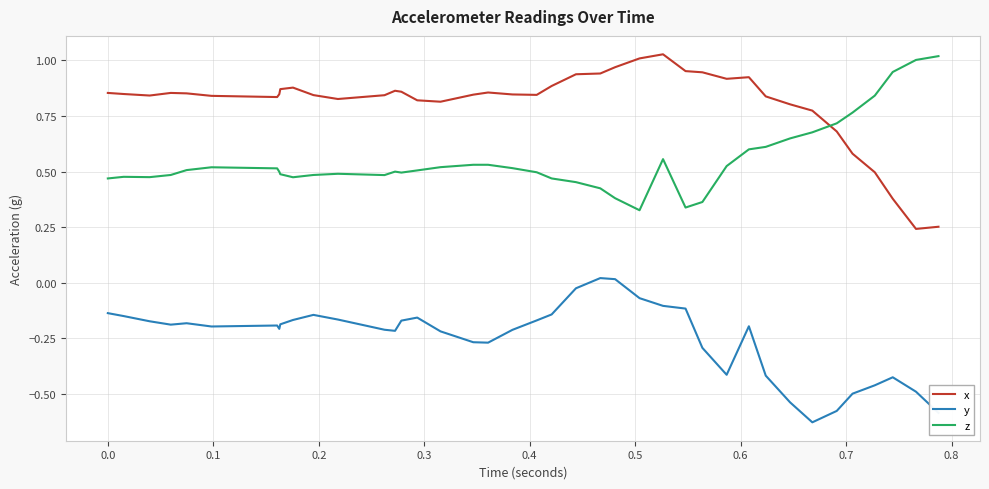

True or false: y and x cross at least once.

False